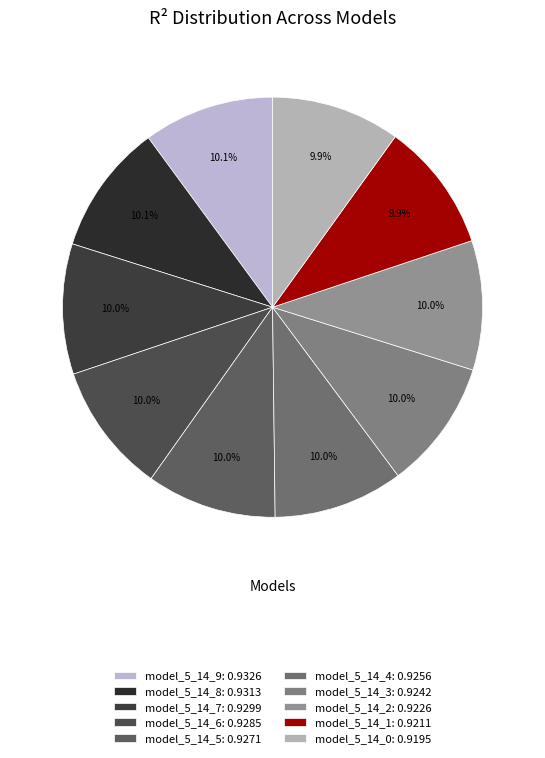

How much of the chart is everything except model_5_14_4?

90.0%